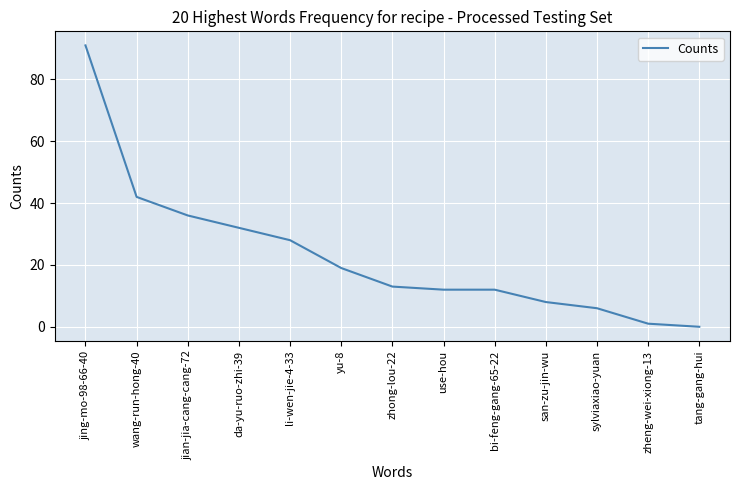

Where does the data first go above 13?

jing-mo-98-66-40